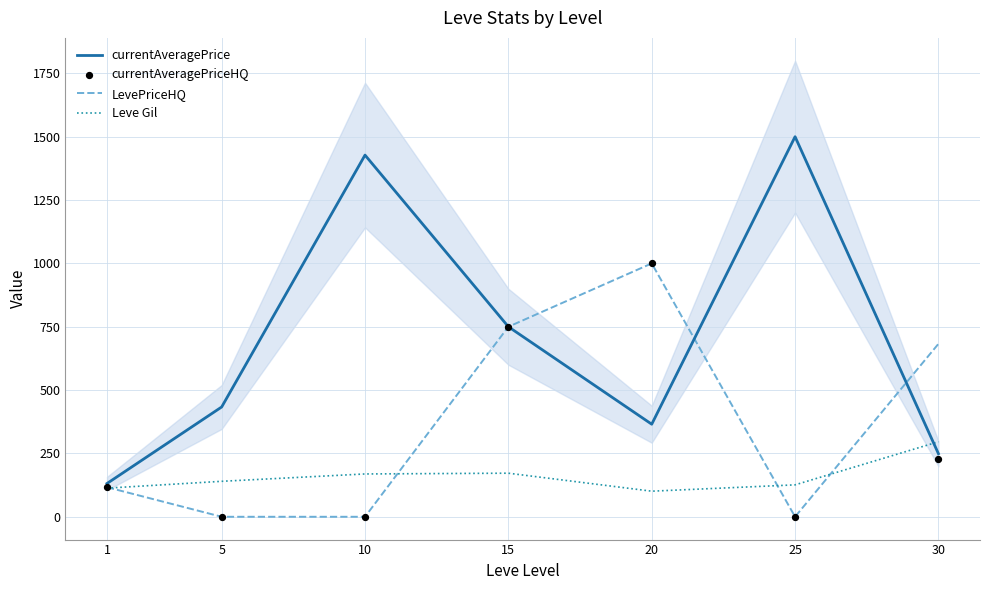

Which series contains the lowest Y value?

LevePriceHQ